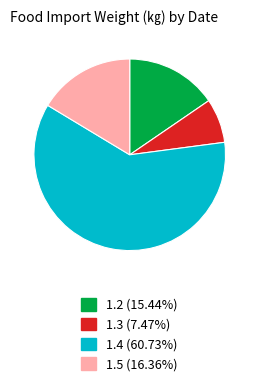

Is the sum of 1.2 and 1.3 greater than half?

No